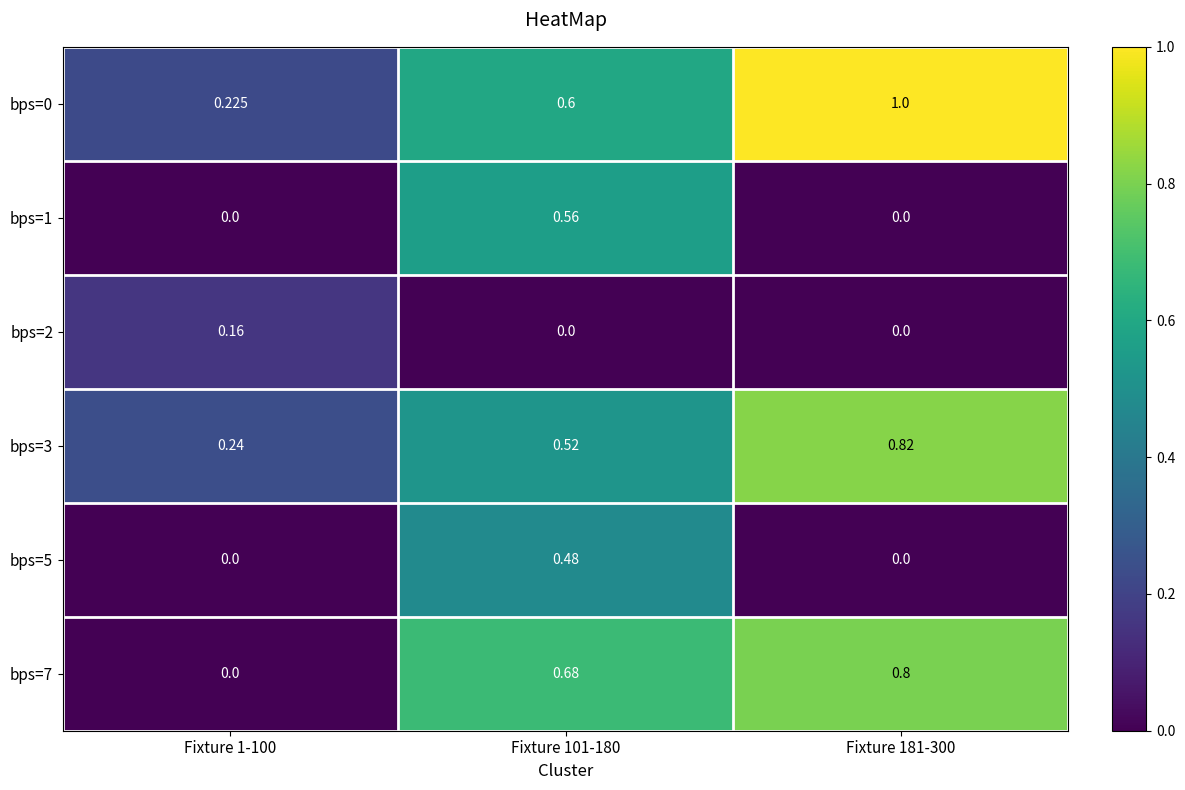

How many series are shown in this chart?

6